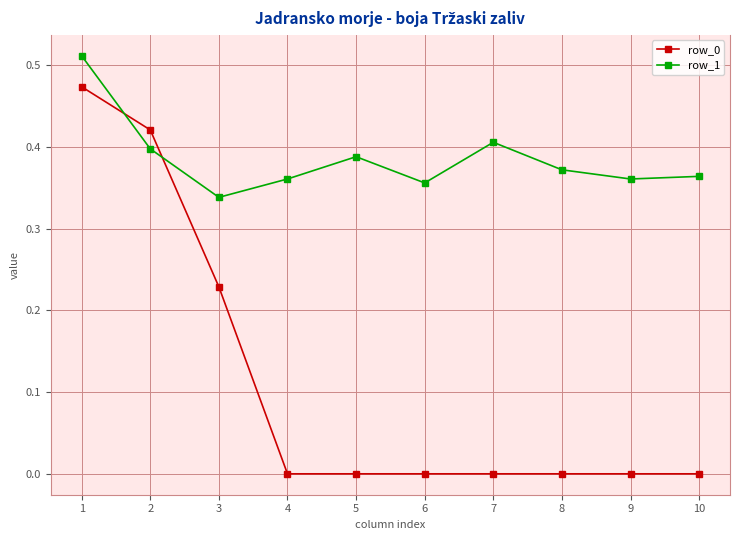

Is it true that row_1 equals 0.2 at 9?

False